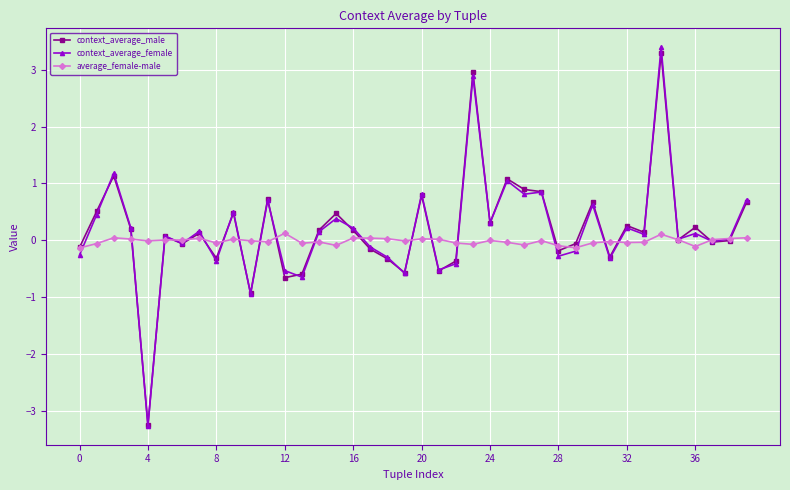

Which series ends up on top after the final intersection of average_female-male and context_average_female?

context_average_female